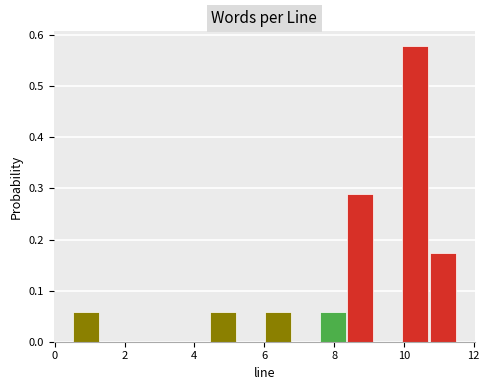

Read against the x-axis, roughly where is the centre of the tallest bar?

10.4